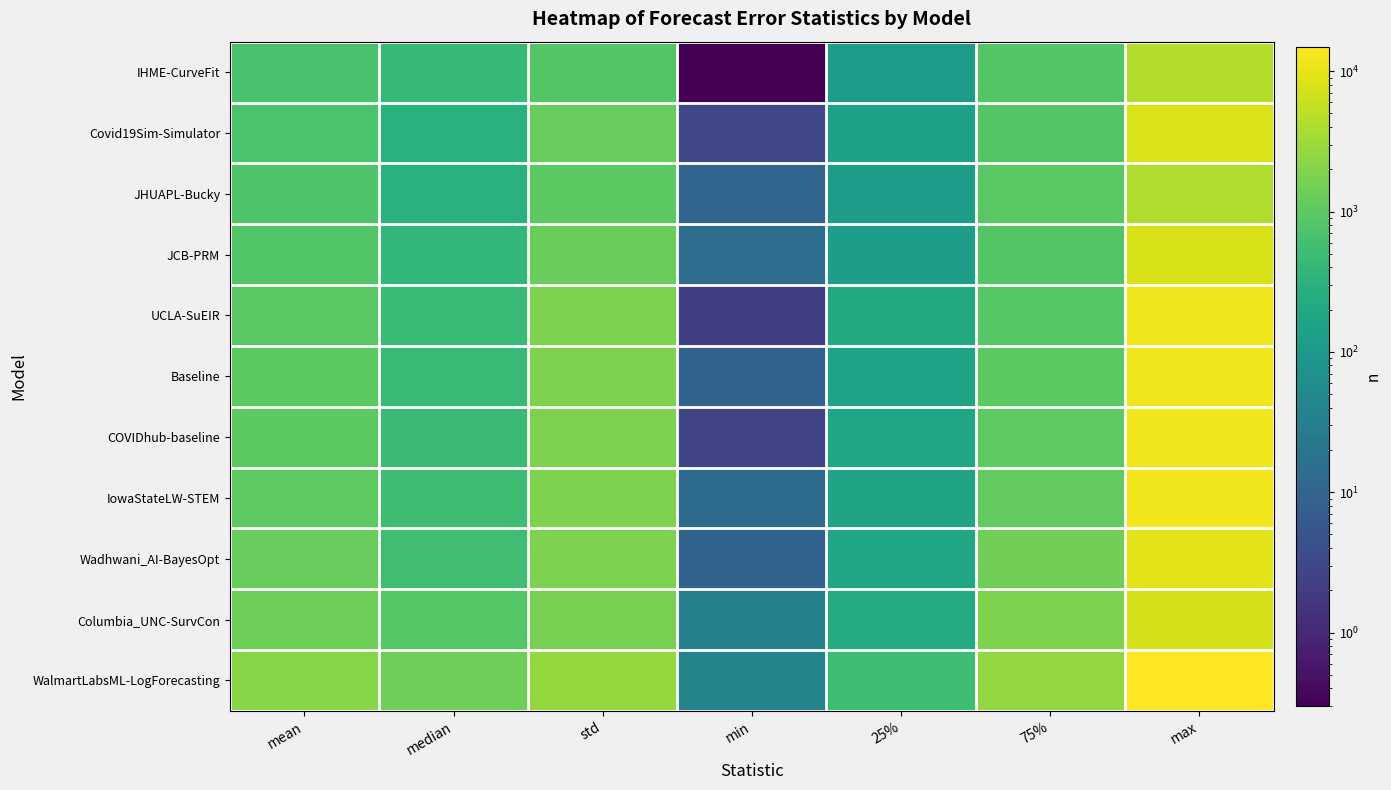

What is the maximum value shown in the chart?

14960.9